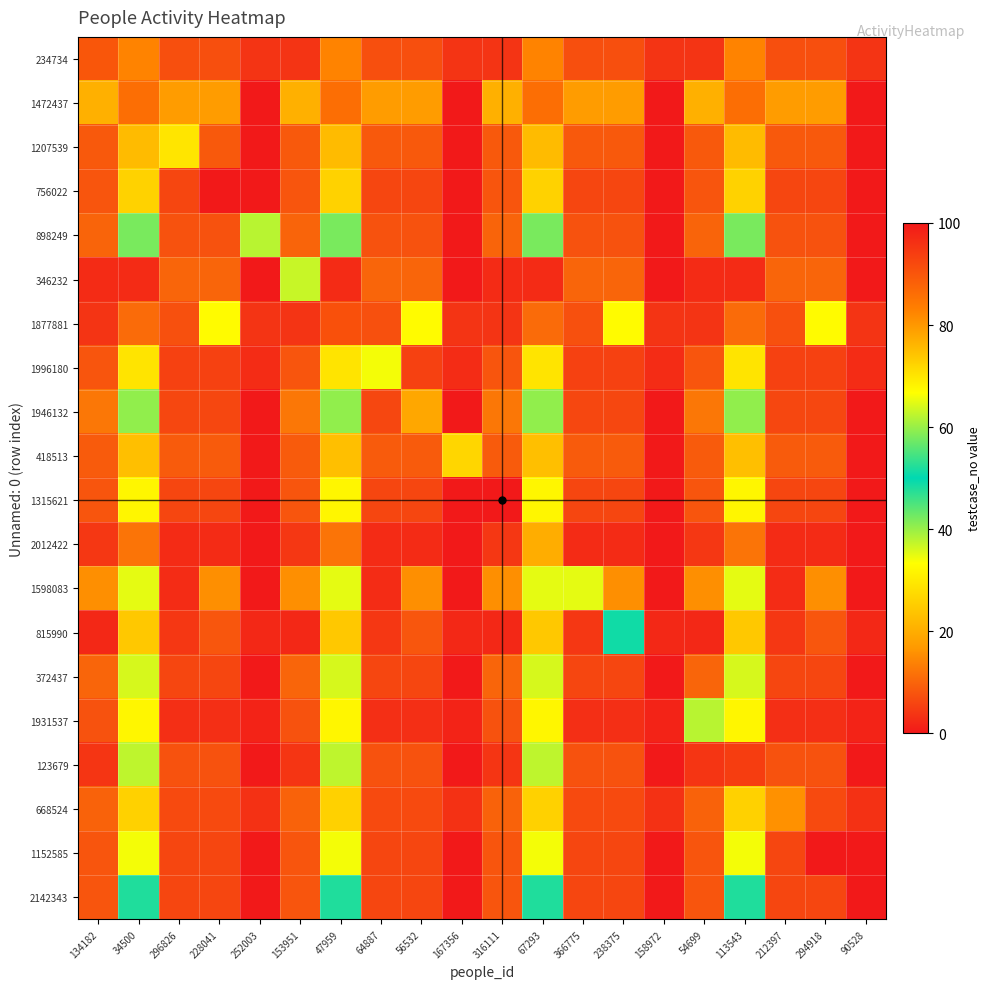

What is the difference between the highest and lowest values at 153951?

61.0